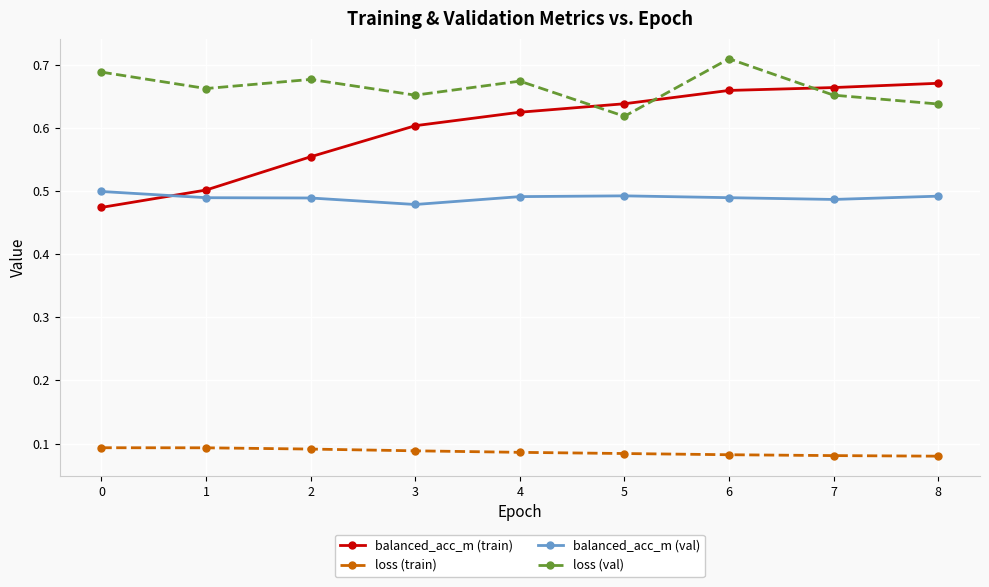

What is the sum of the loss (val) values at 6 and 8?

1.3